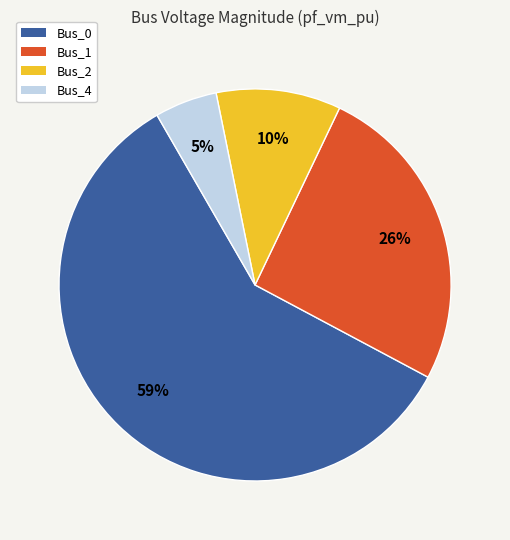

Is there any slice that represents more than half of the pie?

Yes